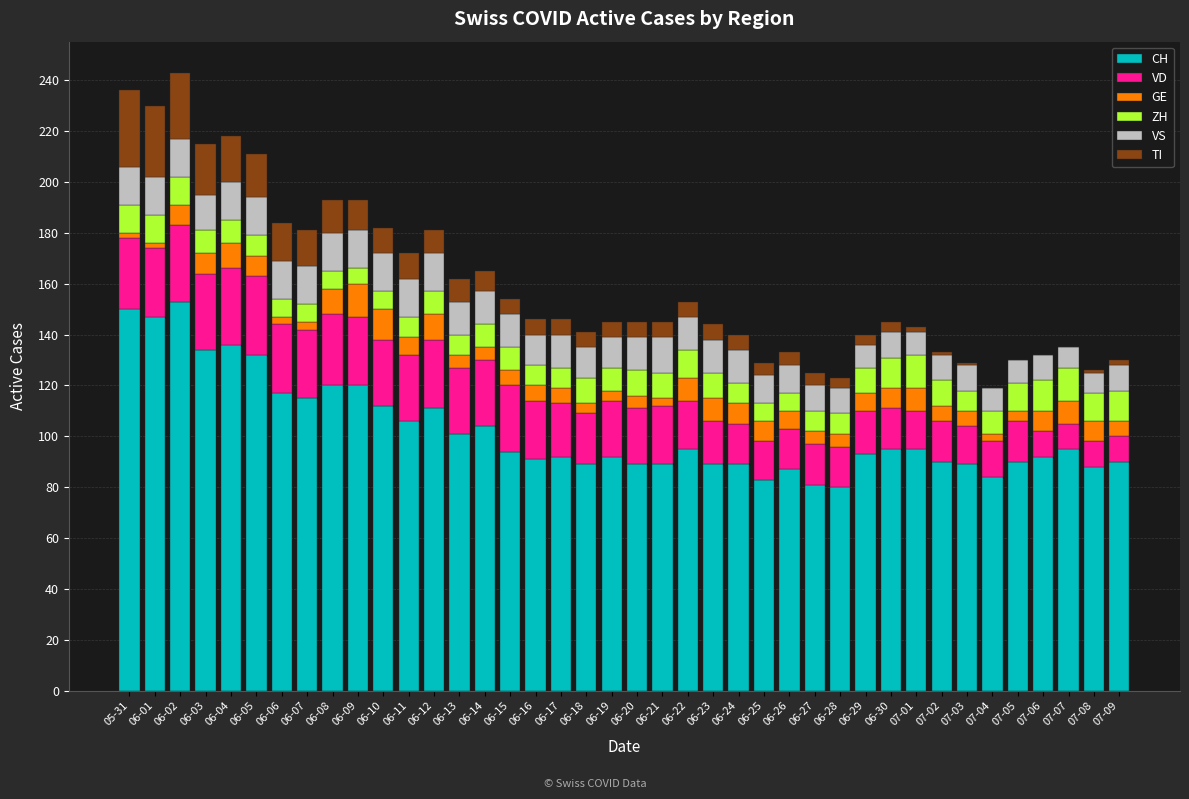

The CH series shows 92 at 07-06. True or false?

True